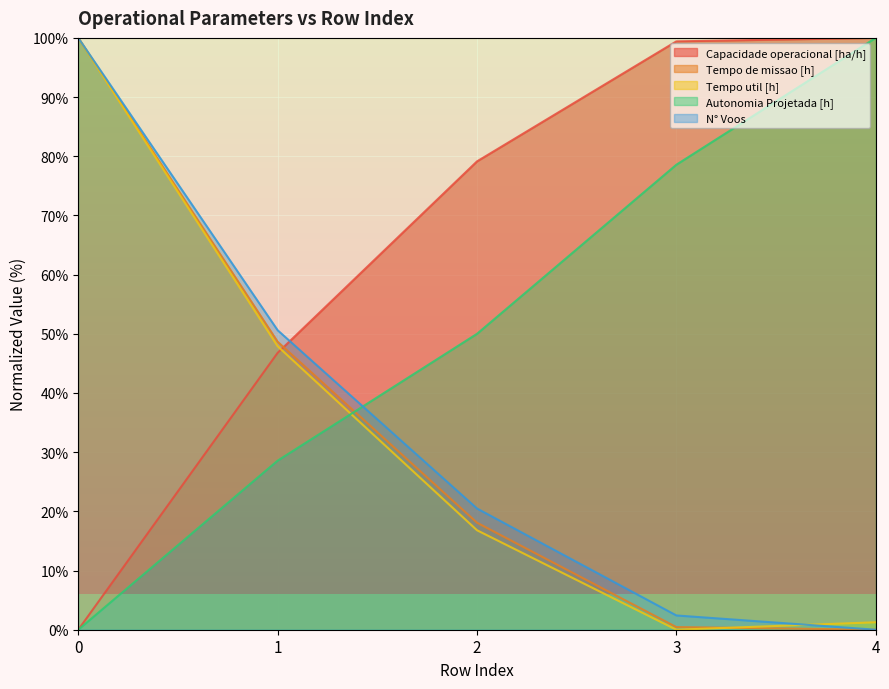

What is the difference between the N° Voos values at 1 and 4?

50.6